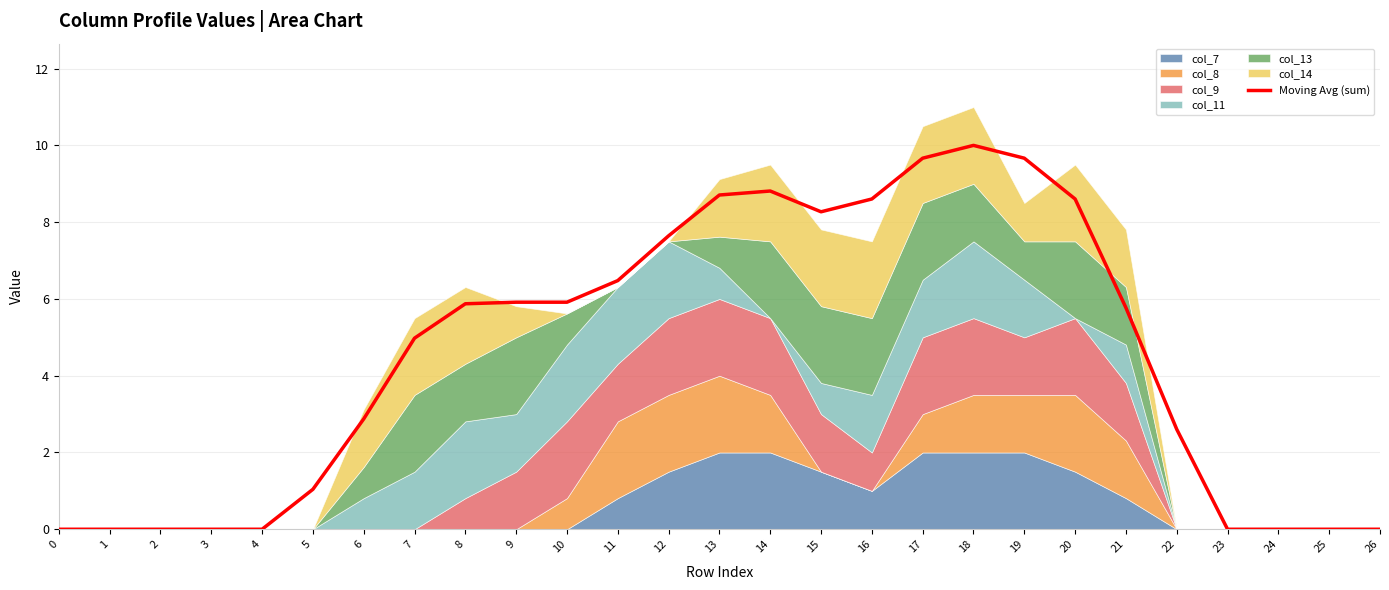

How many values exceed 5?

14